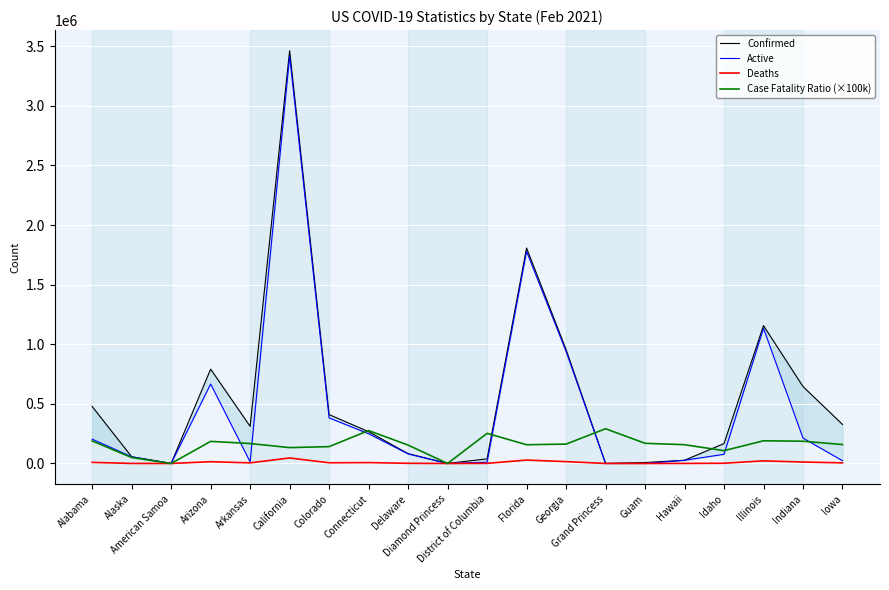

What is the value of the Case Fatality Ratio (×100k) point at the 20th from the left?

158700